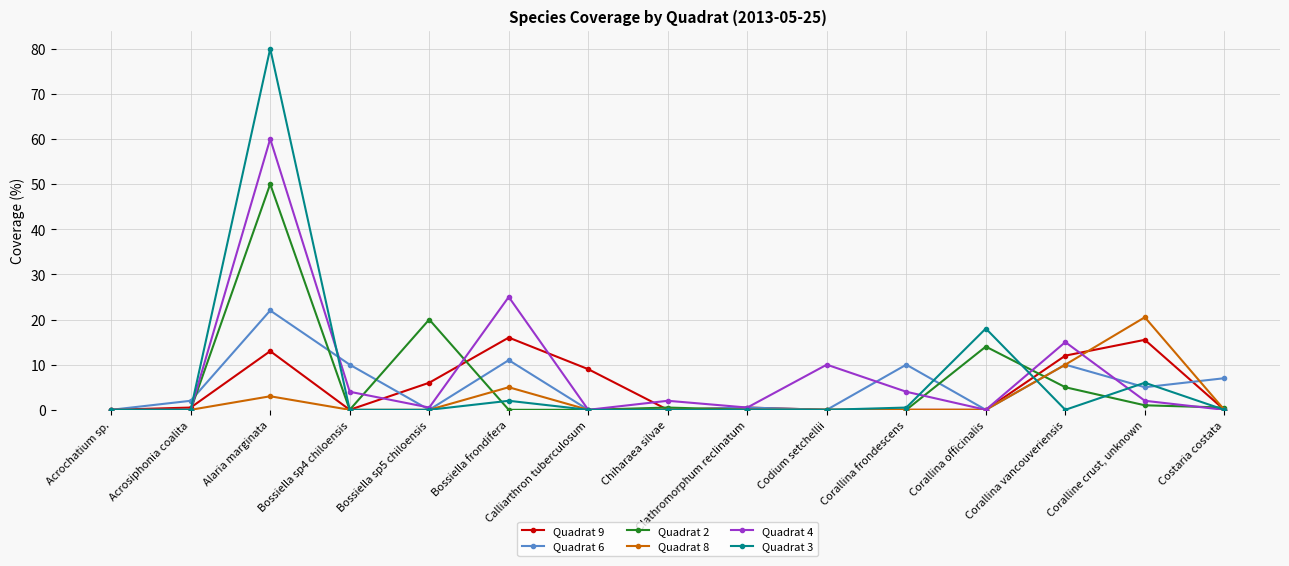

What is the difference between the Quadrat 4 values at Clathromorphum reclinatum and Bossiella sp4 chiloensis?

3.5